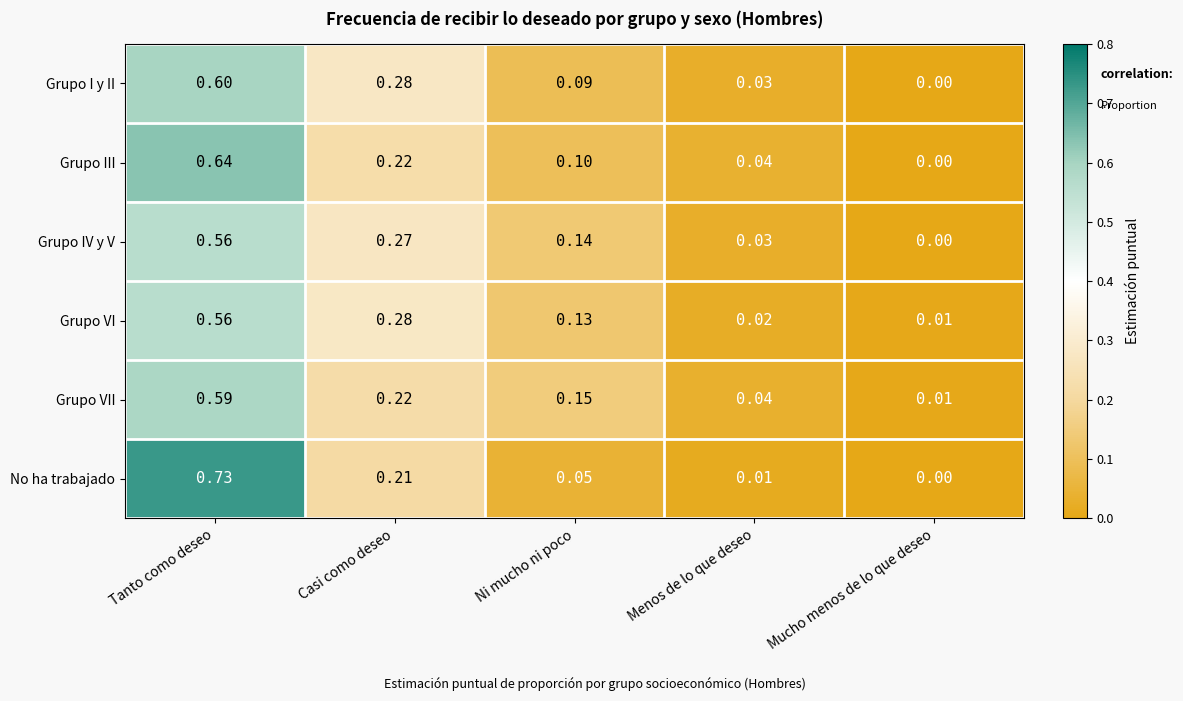

Rank the categories by Grupo IV y V value from lowest to highest.

Mucho menos de lo que deseo, Menos de lo que deseo, Ni mucho ni poco, Casi como deseo, Tanto como deseo